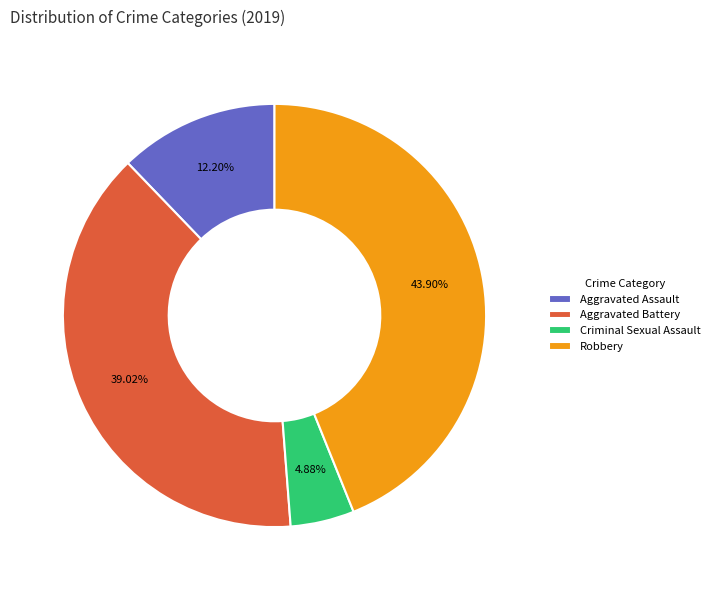

To the nearest percent, what portion does Criminal Sexual Assault represent?

5%